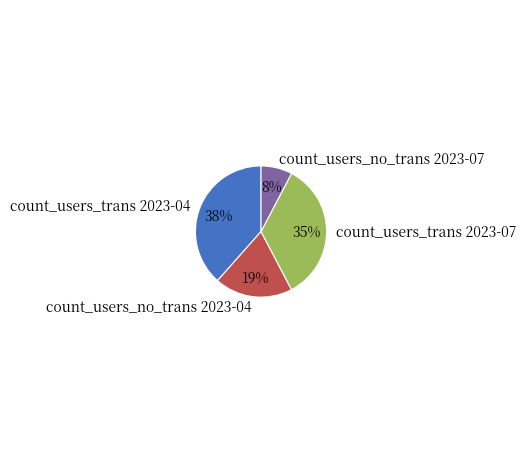

What is the smallest slice in the pie chart?

count_users_no_trans 2023-07